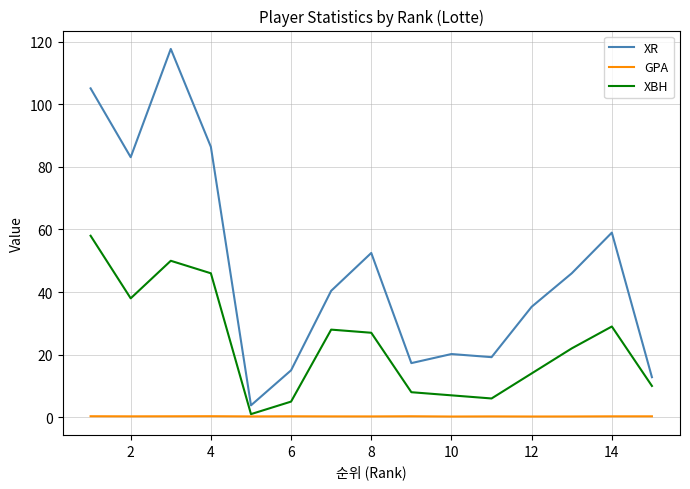

What are all the series names shown in the legend?

XR, GPA, XBH